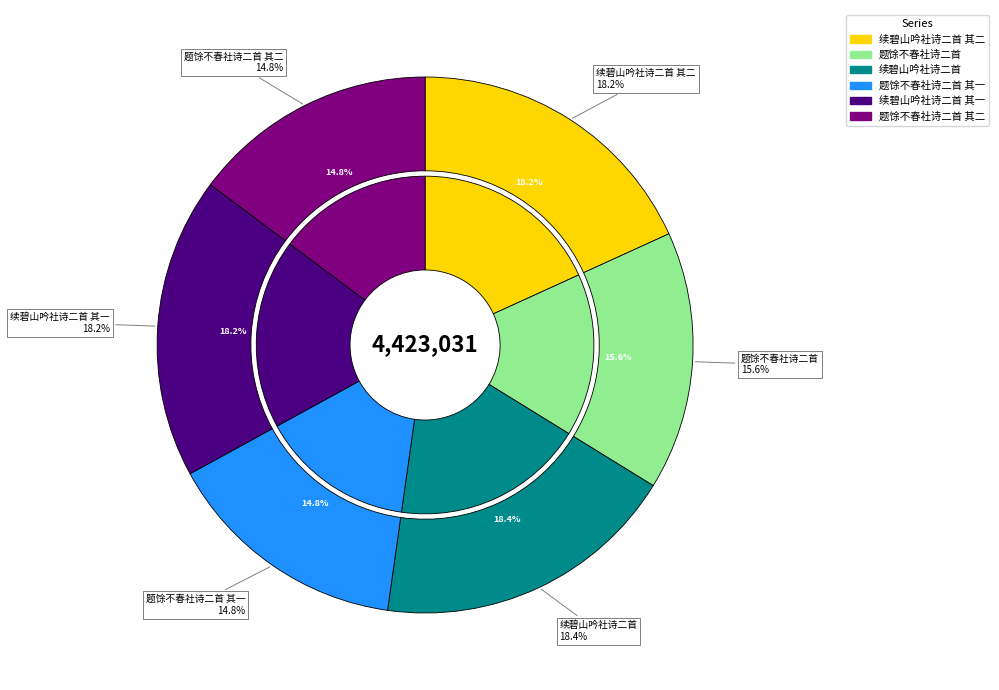

What is the change in value from 续碧山吟社诗二首 to 题馀不春社诗二首 其一?

-161896